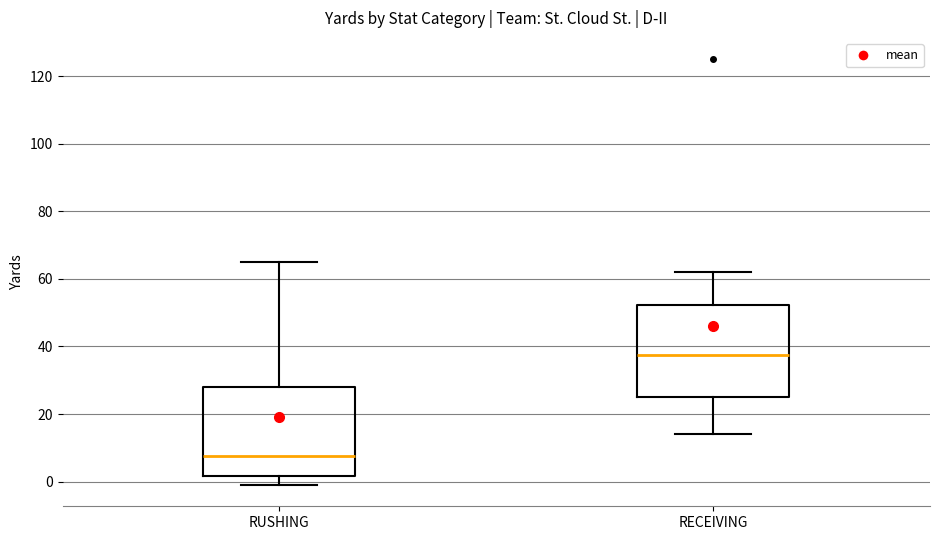

Which box's median line is the highest?

RECEIVING